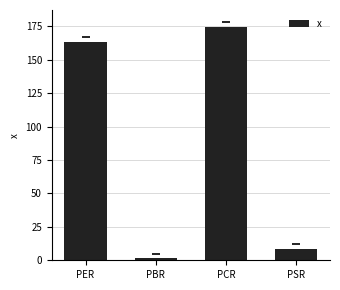

Which category has the lowest value across all series?

PBR